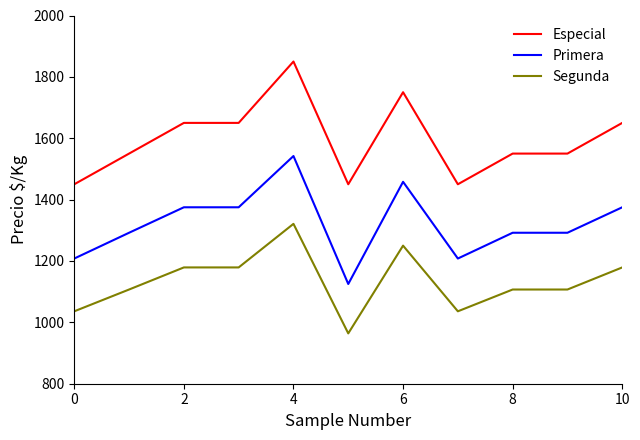

Rank the series by their average value, from highest to lowest.

Especial, Primera, Segunda